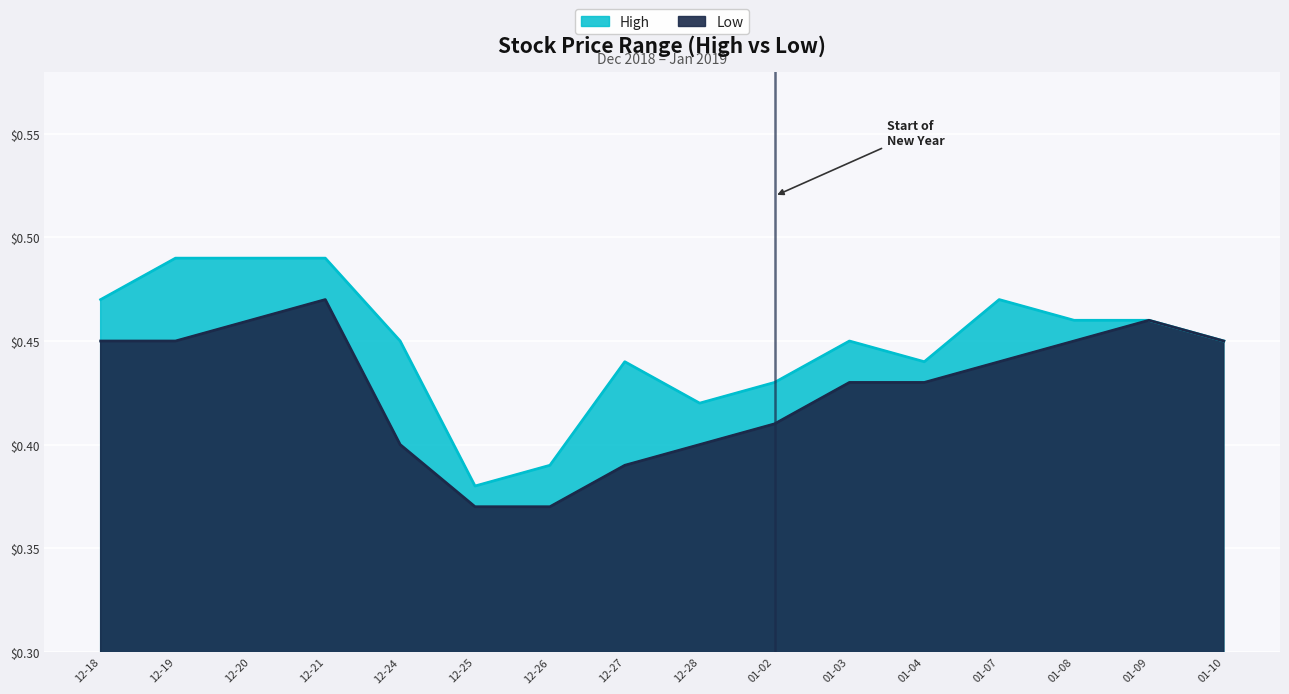

At which category is the sum across all series the highest?

12-21